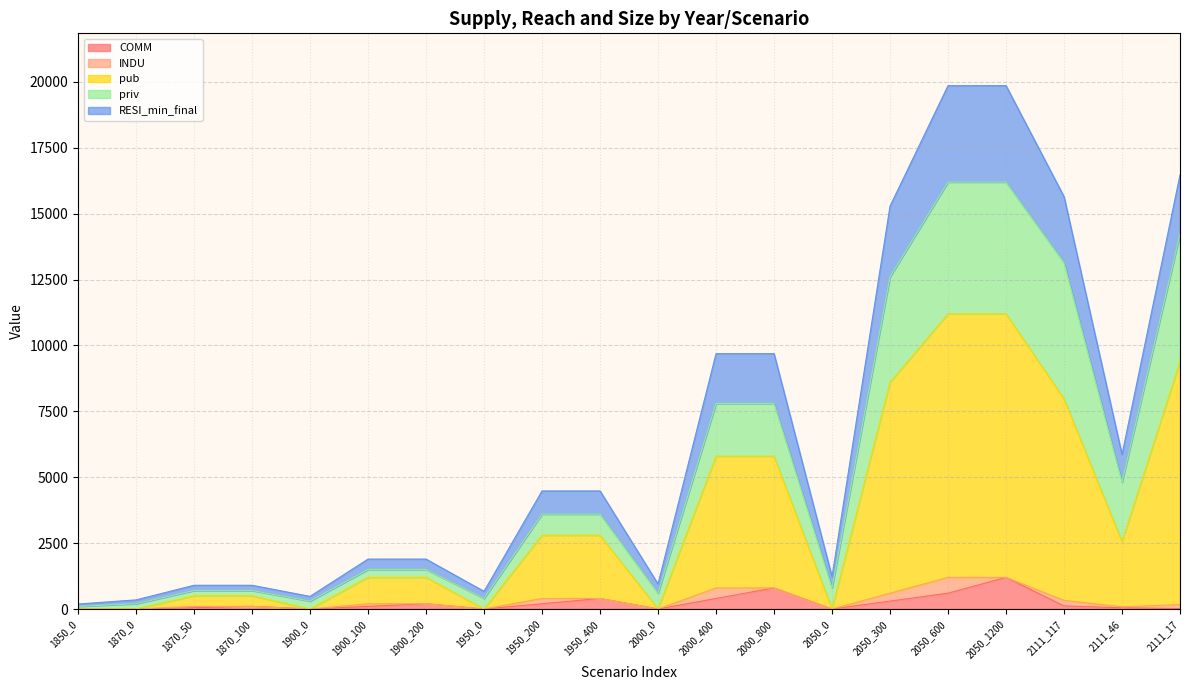

At which category is the sum across all series the highest?

2050_1200